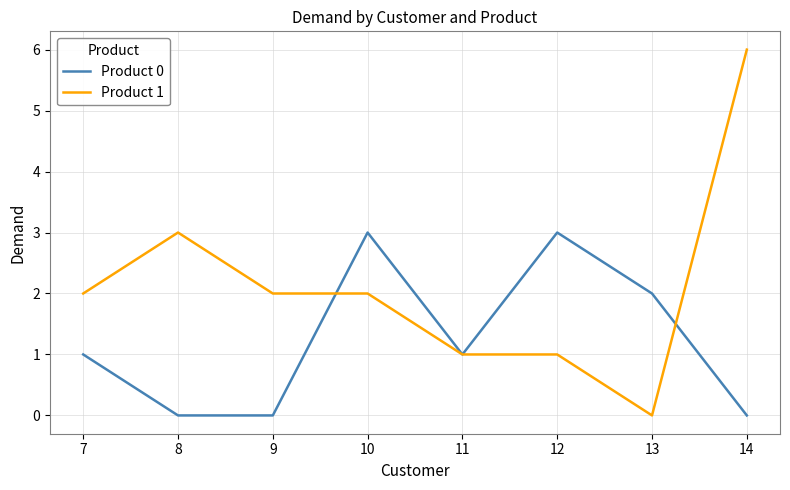

Which series has the largest range (max minus min)?

Product 1